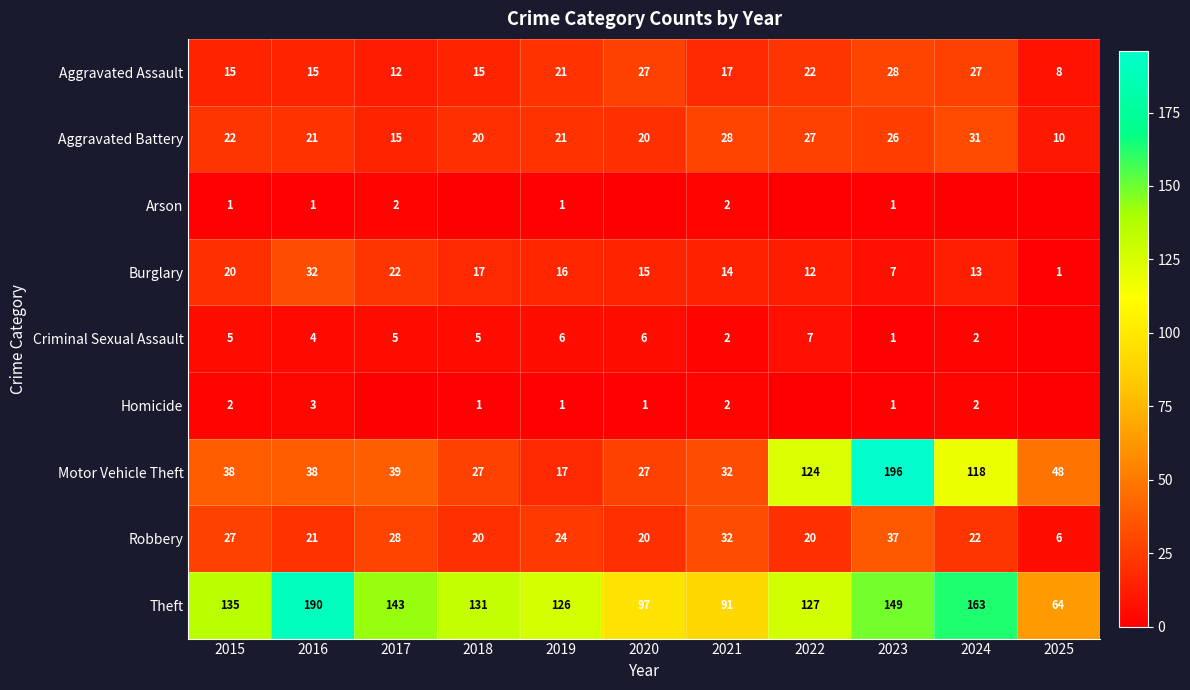

What is the difference between the Robbery values at 2020 and 2021?

12